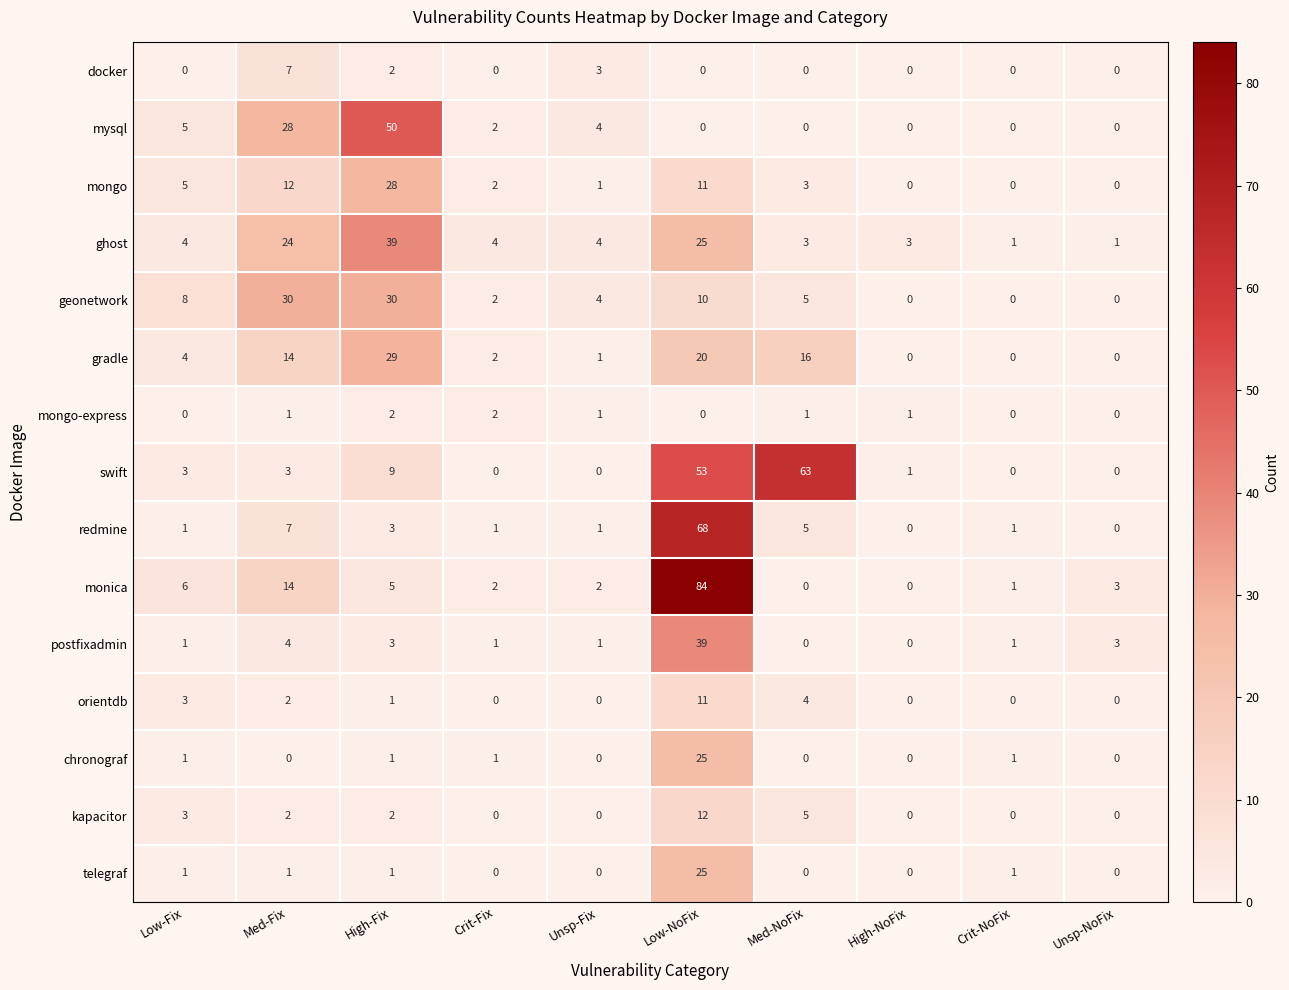

Where is monica nearest to the value 42?

Med-Fix